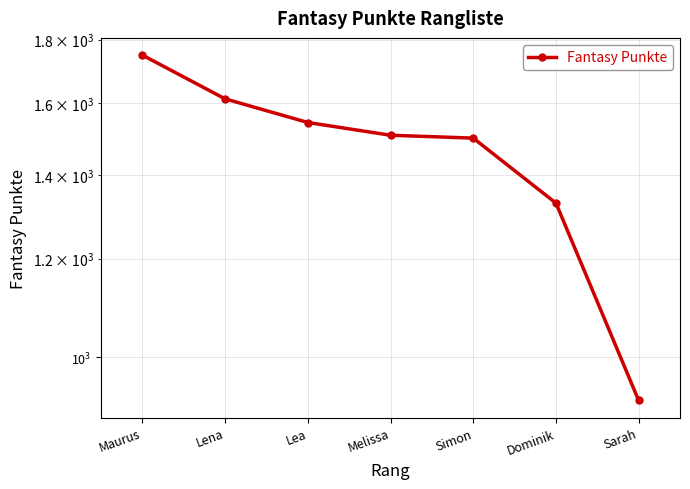

At which label is the value closest to 1336?

Dominik